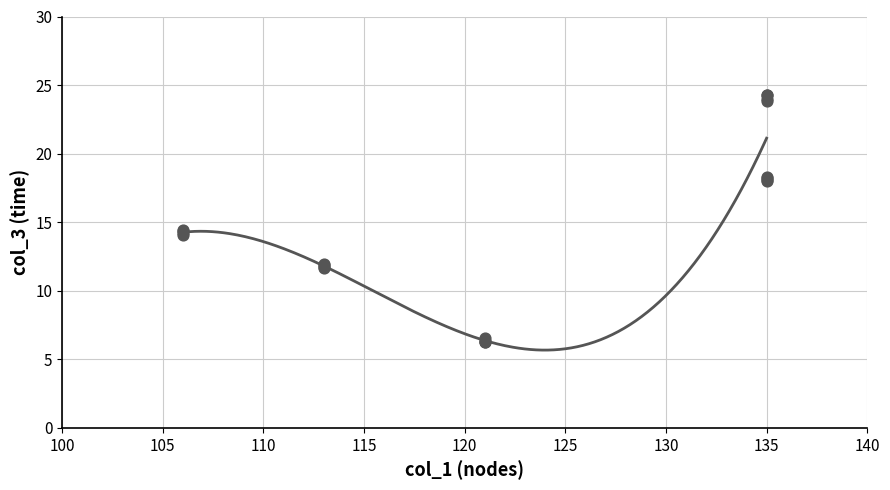

What is the ratio of the value at 14.44 to the value at 18.2?

0.8